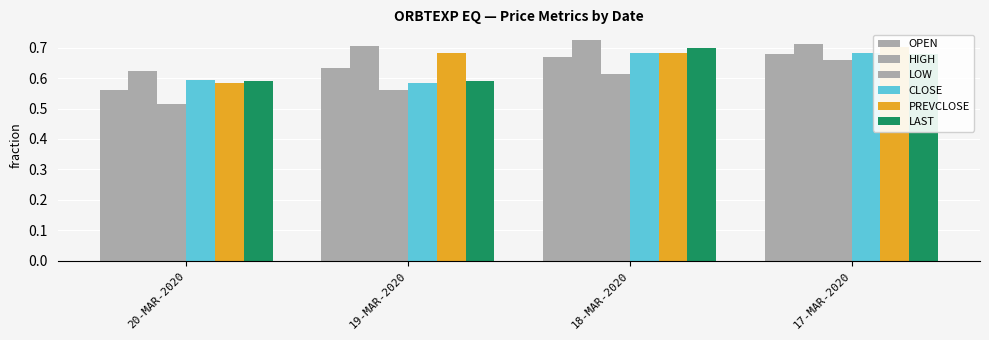

What is the total value across all series at 18-MAR-2020?

4.1